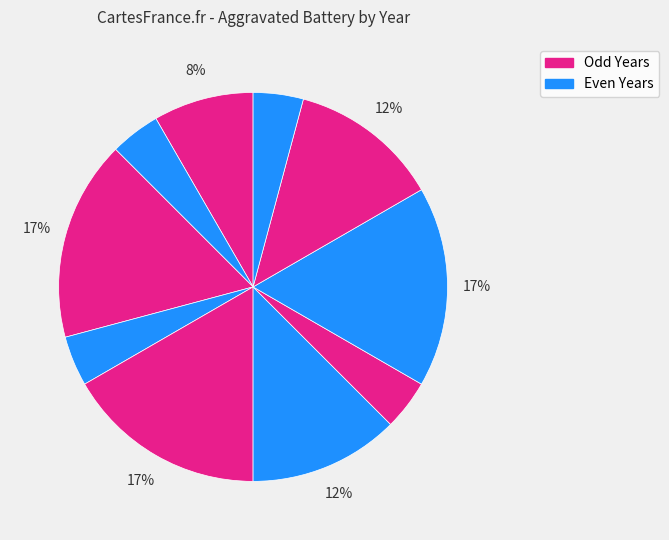

To the nearest percent, what is the average slice percentage?

10%